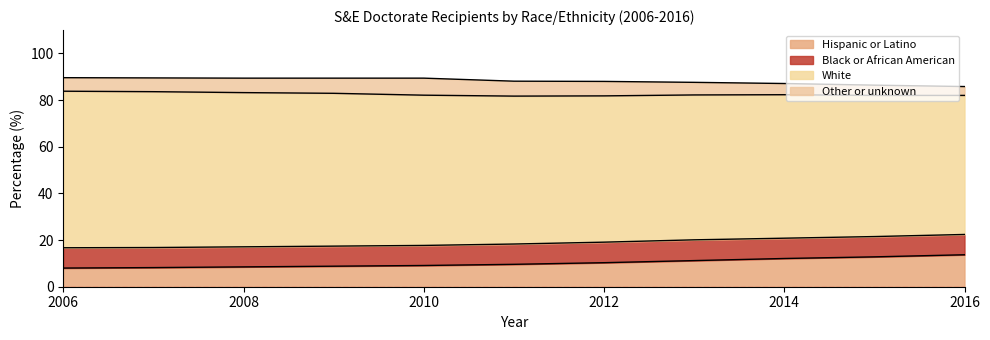

Reading left to right, list all the values displayed in this chart.

Hispanic or Latino: 8.0	8.2	8.5	8.8	9.1	9.6	10.3	11.2	12.1	12.8	13.7
Black or African American: 8.7	8.6	8.6	8.6	8.6	8.7	8.8	8.9	8.7	8.7	8.7
White: 67.1	66.8	66.1	65.5	64.4	63.4	62.7	62.1	61.5	60.5	59.6
Other or unknown: 5.8	5.9	6.2	6.5	7.3	6.4	6.2	5.4	4.8	4.4	3.8